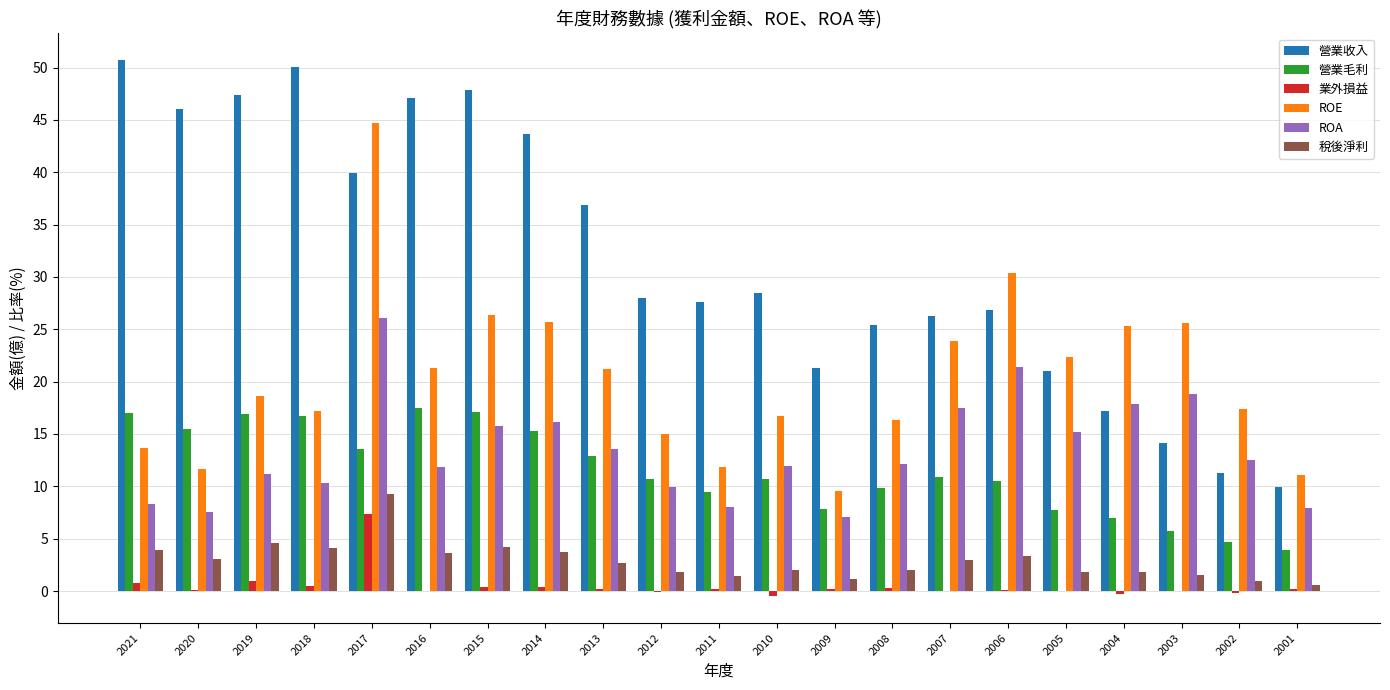

At which label does 稅後淨利 reach its peak?

2017